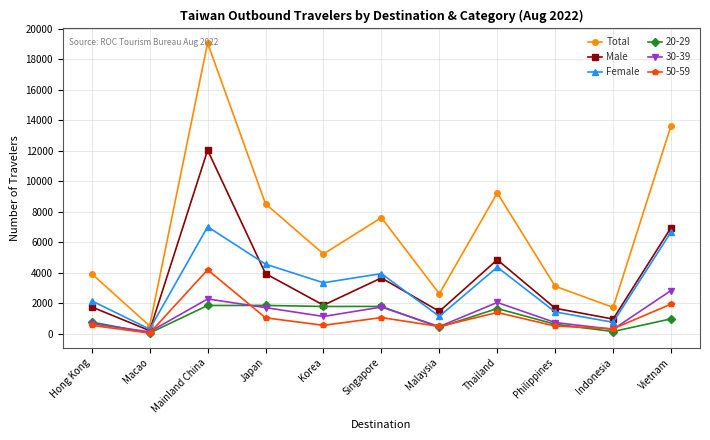

Where is the first local minimum for Female?

Macao